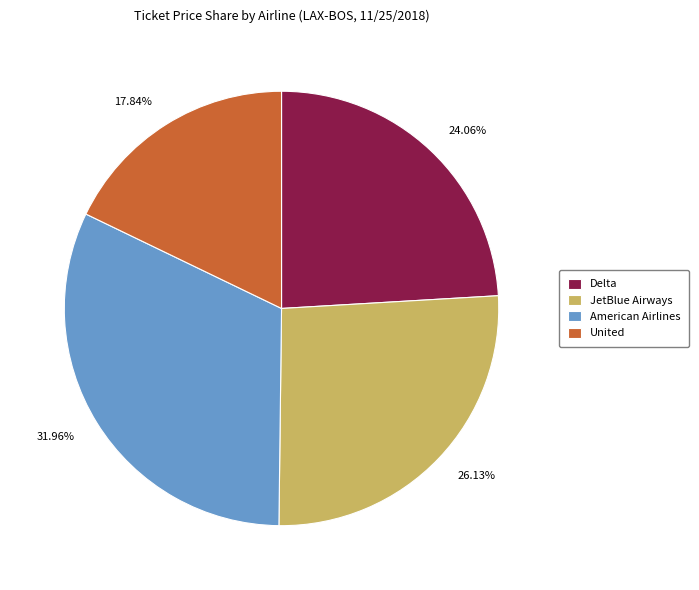

True or false: United accounts for 18% of the total.

True